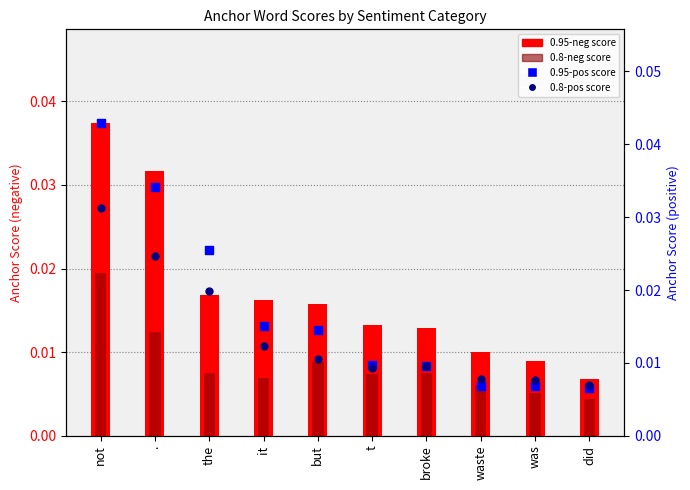

What is the total value across all series at it?

0.1